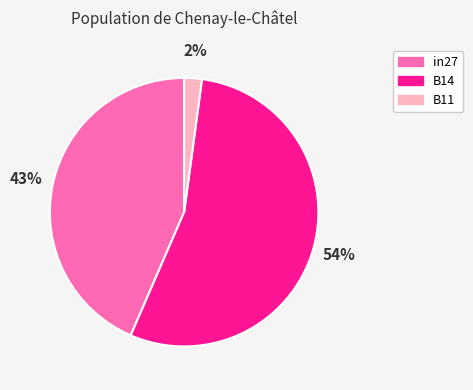

Combined, do in27 and B14 account for over 50%?

Yes